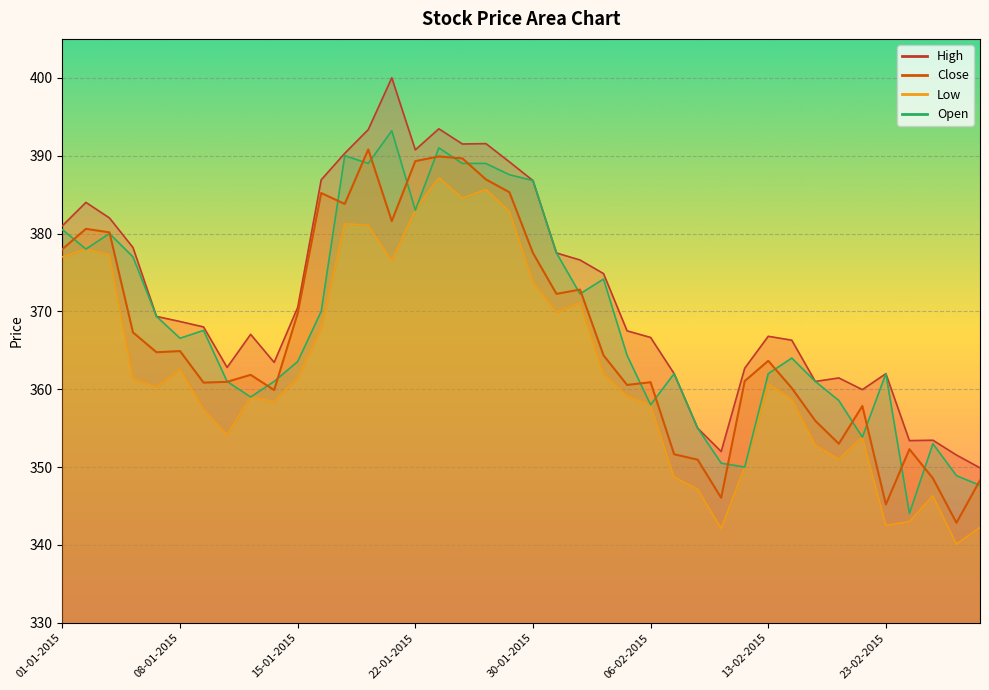

How many data points in High are less than 368?

19